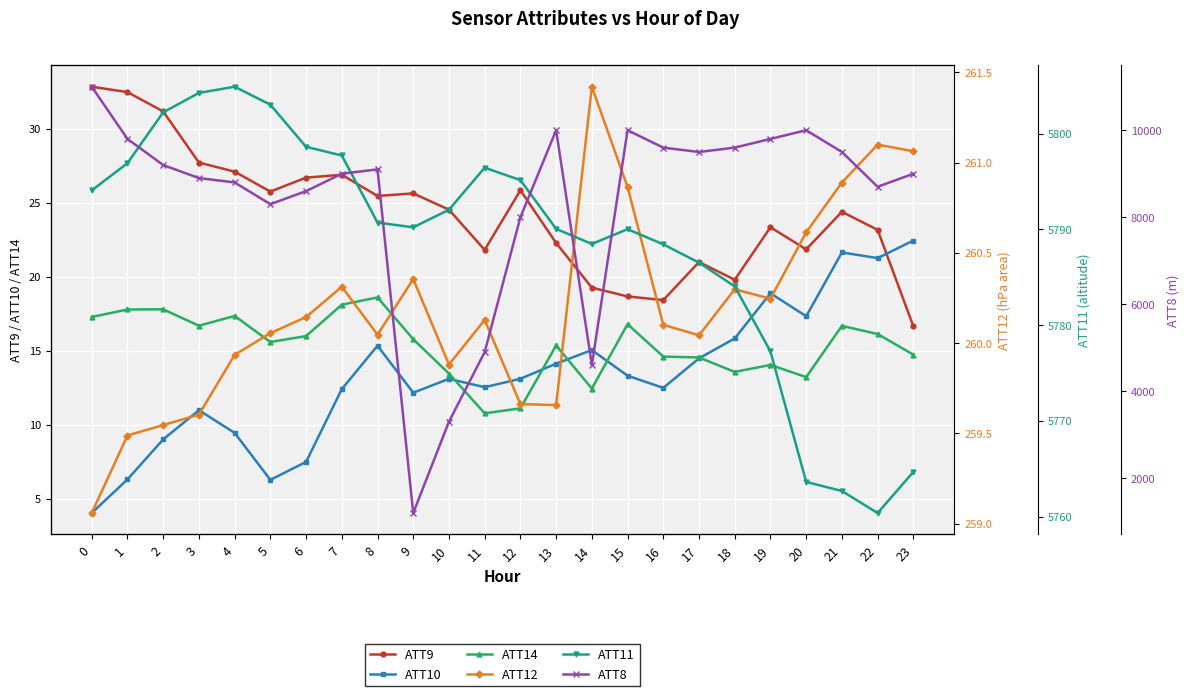

What is the total value across all series at 8?

15210.2